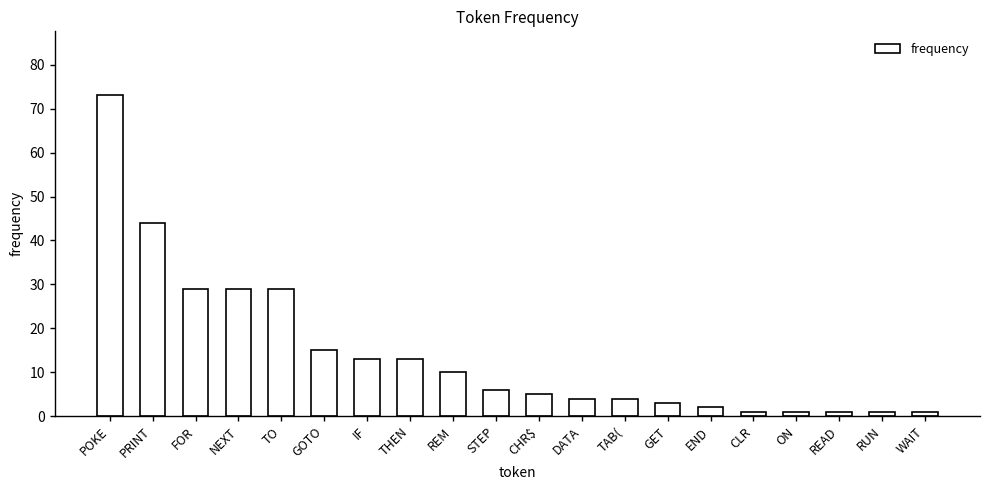

What is the label of the 19th bar from the left?

RUN